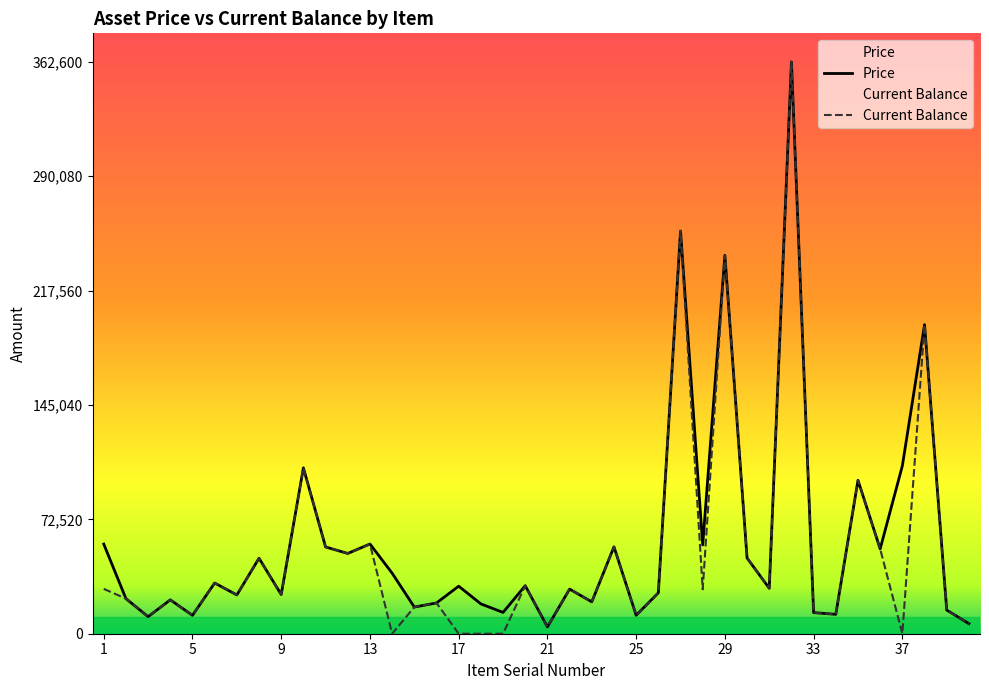

What is the value of the Current Balance point at the 40th from the left?

6375